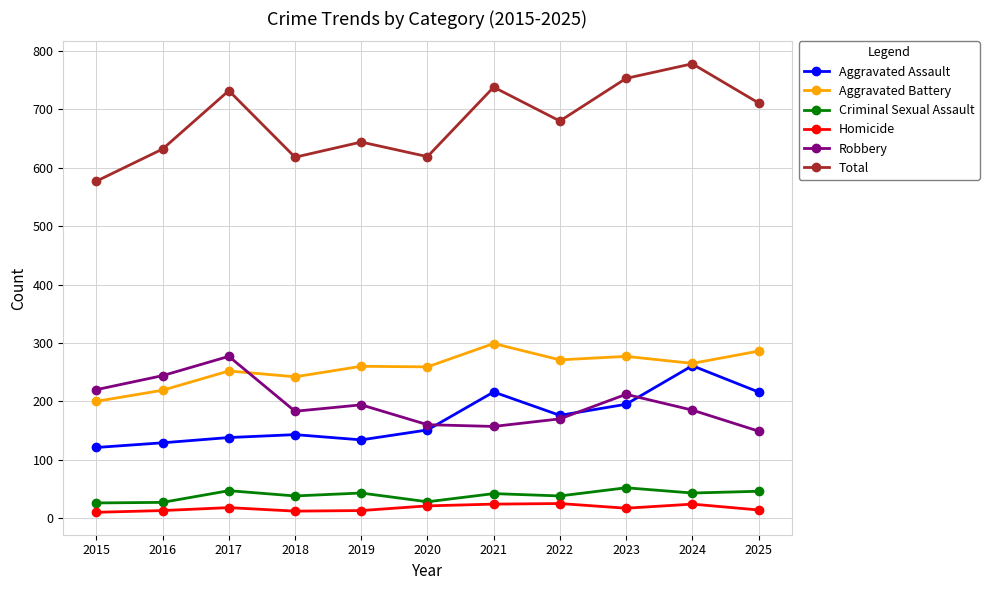

The Criminal Sexual Assault series shows 43 at 2024. True or false?

True